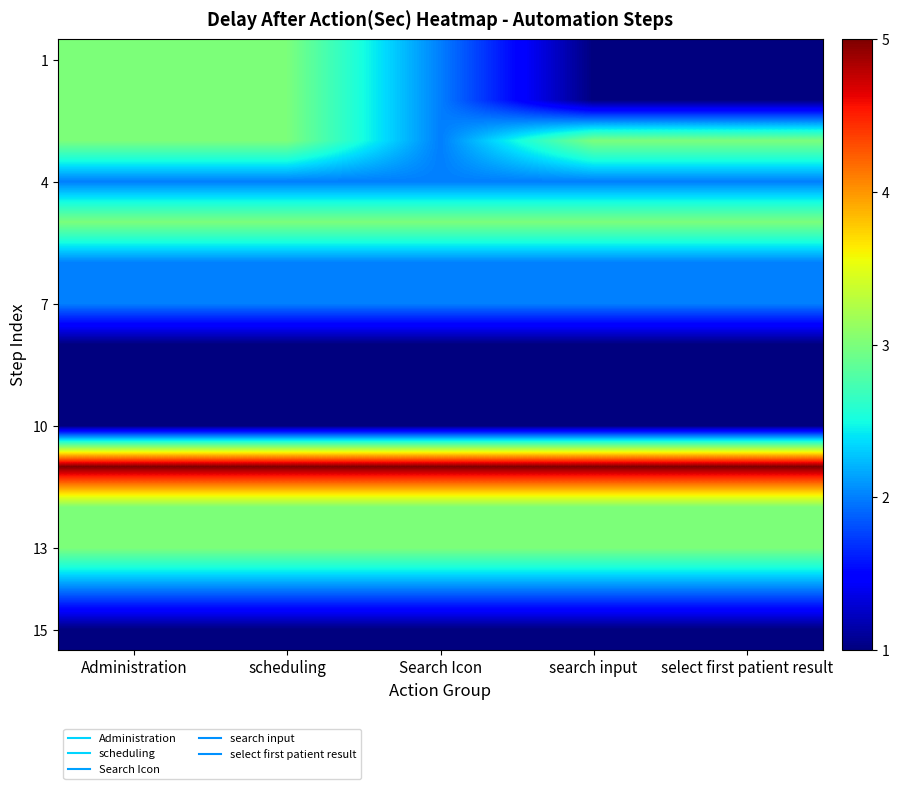

What is the greatest value displayed?

5